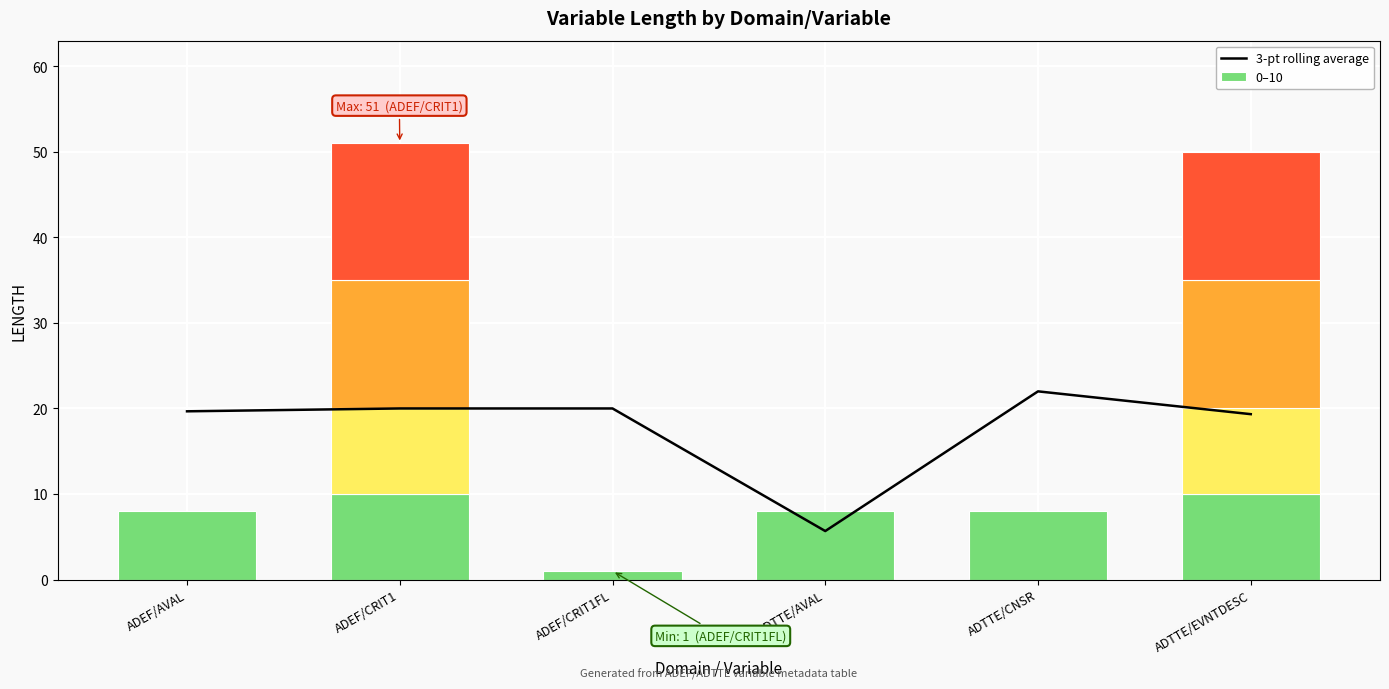

Which label corresponds to the largest value in the chart?

ADTTE/CNSR